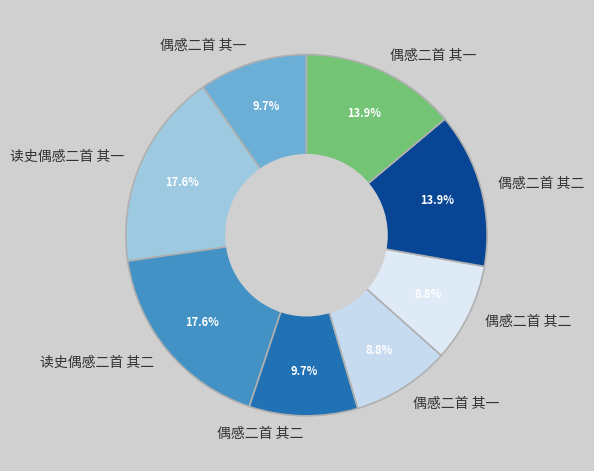

How many slices are in this pie chart?

8